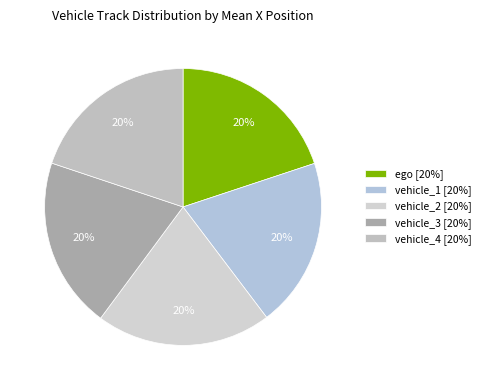

Which slice is the largest?

vehicle_2